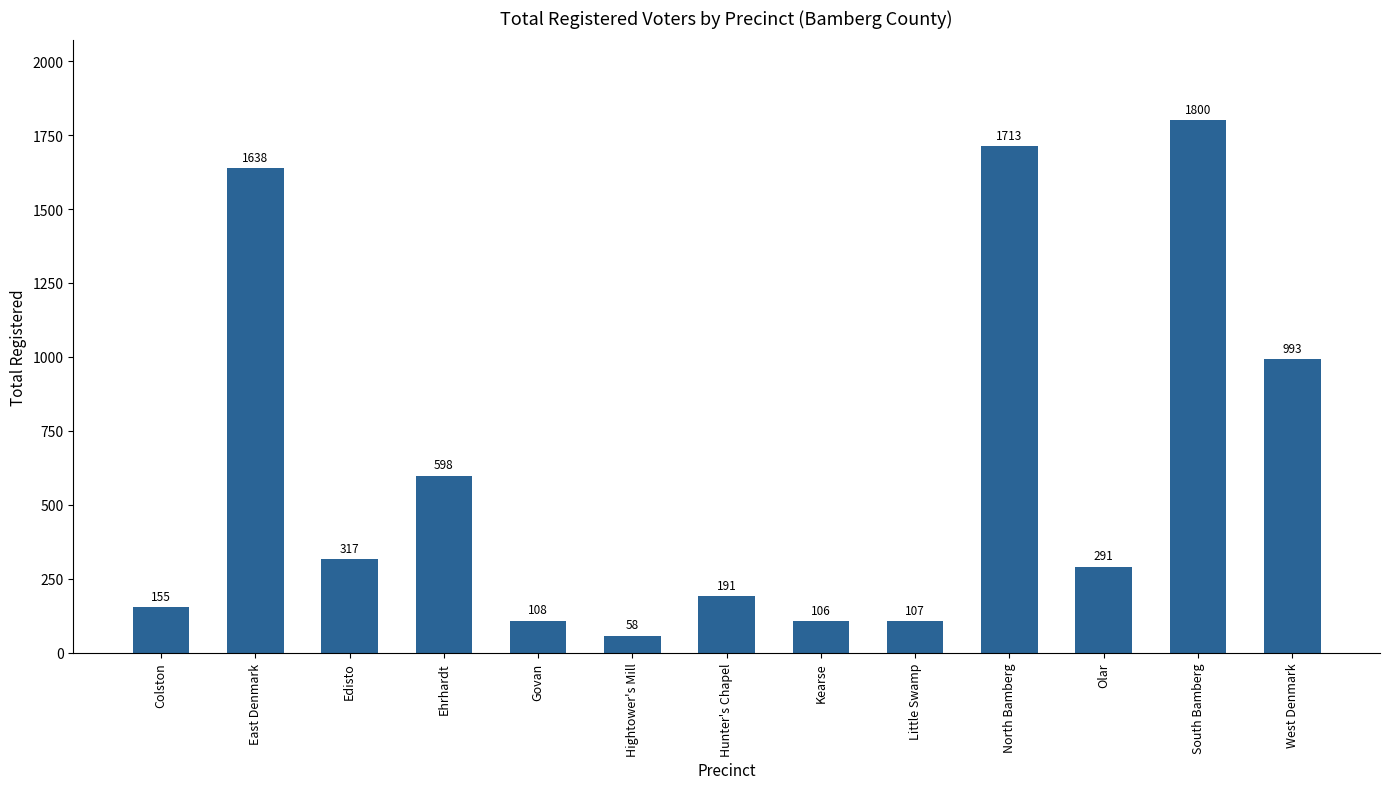

Is it true that the value at Edisto is 452?

False